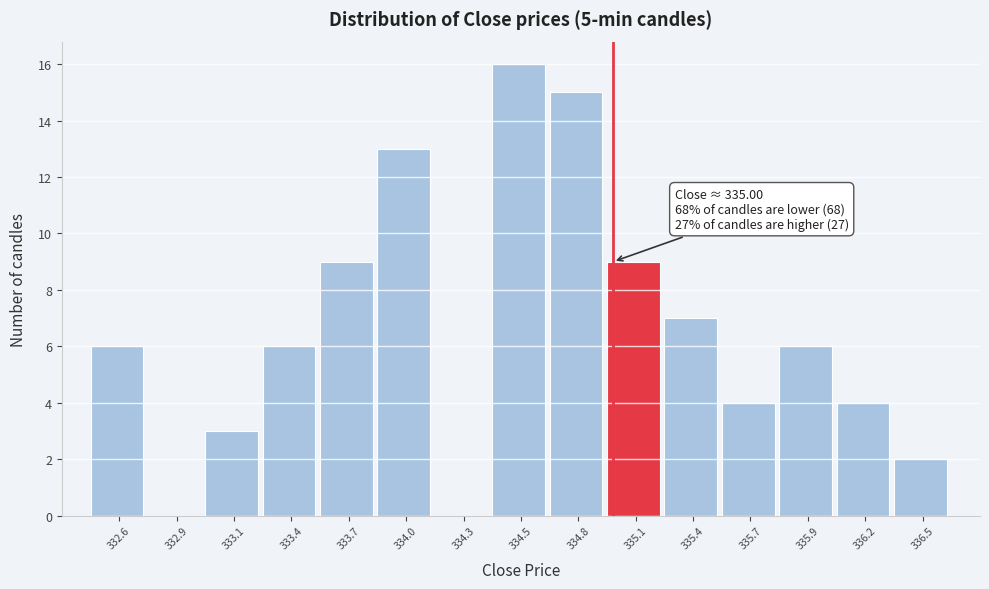

Reading left to right, list all the values displayed in this chart.

332.6=6	332.9=0	333.1=3	333.4=6	333.7=9	334.0=13	334.3=0	334.5=16	334.8=15	335.1=9	335.4=7	335.7=4	335.9=6	336.2=4	336.5=2